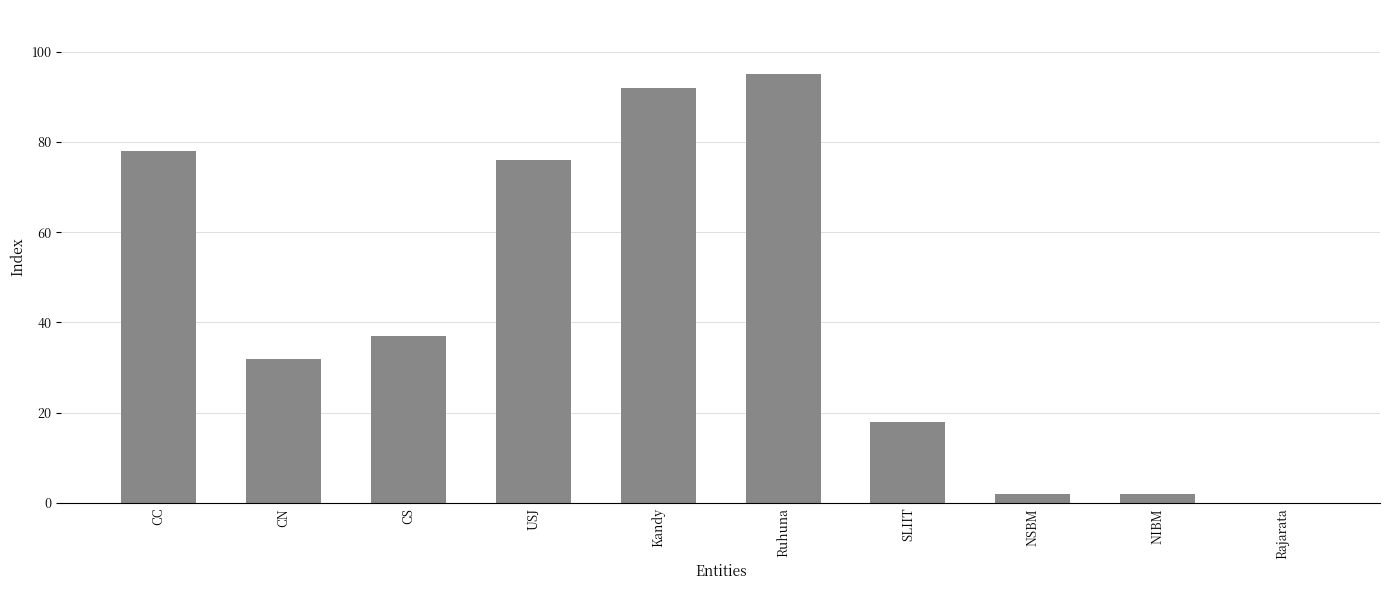

At which label is the value closest to 47?

CS